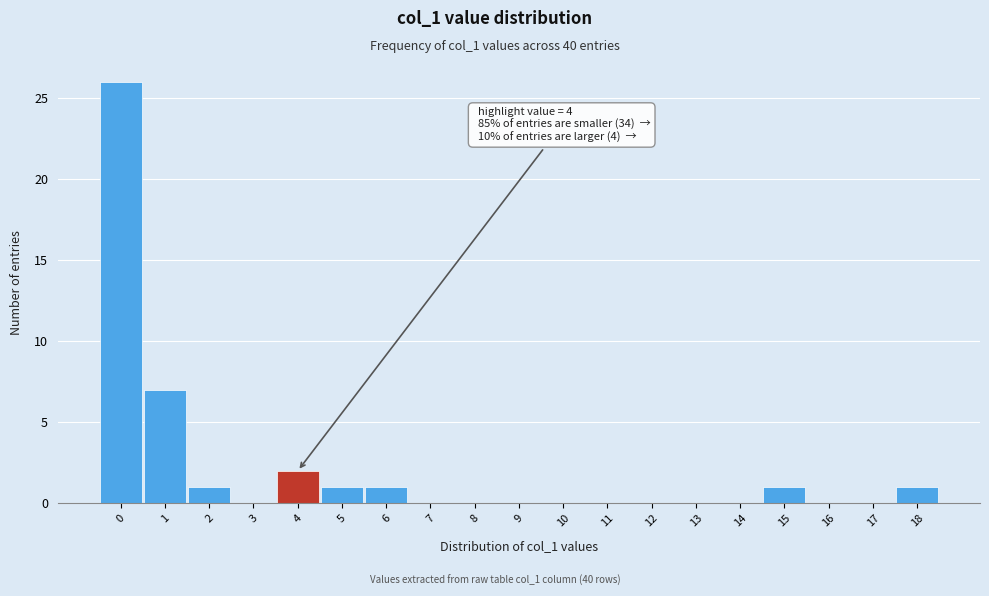

Over which range of the x-axis is the bar tallest?

-0.5 to 0.5